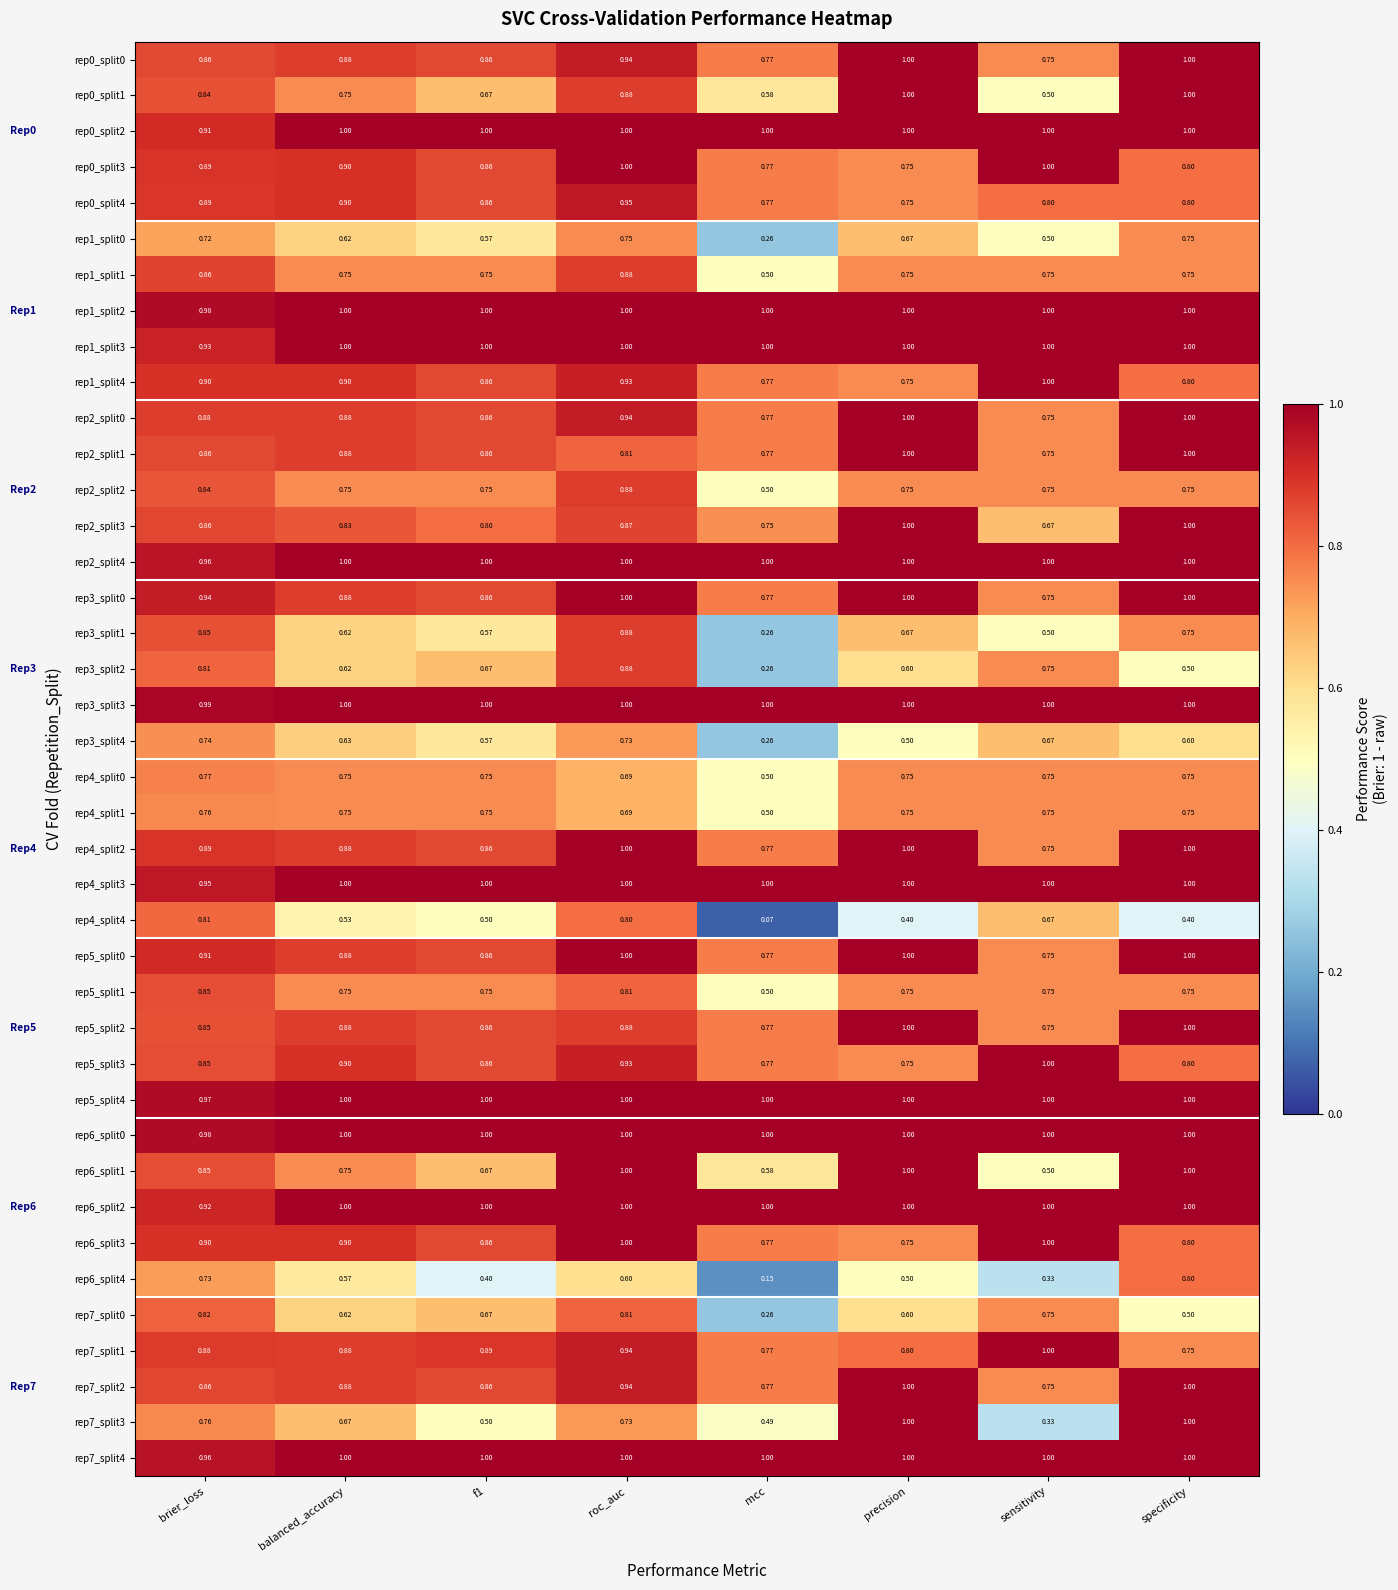

At which label is rep5_split4 closest to 0?

brier_loss